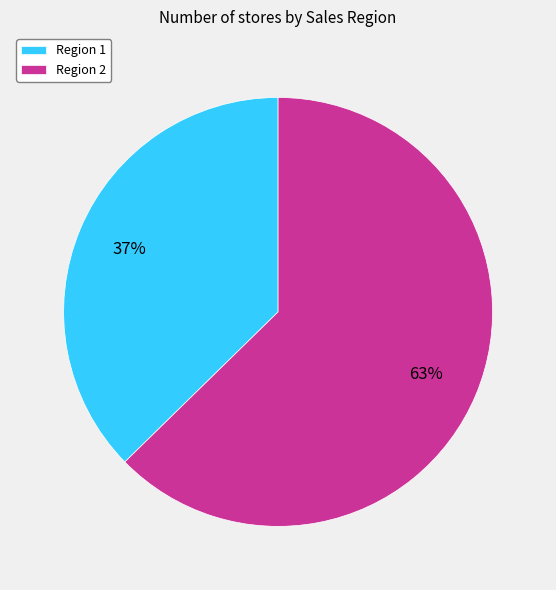

Is the sum of Region 2 and Region 1 greater than half?

Yes